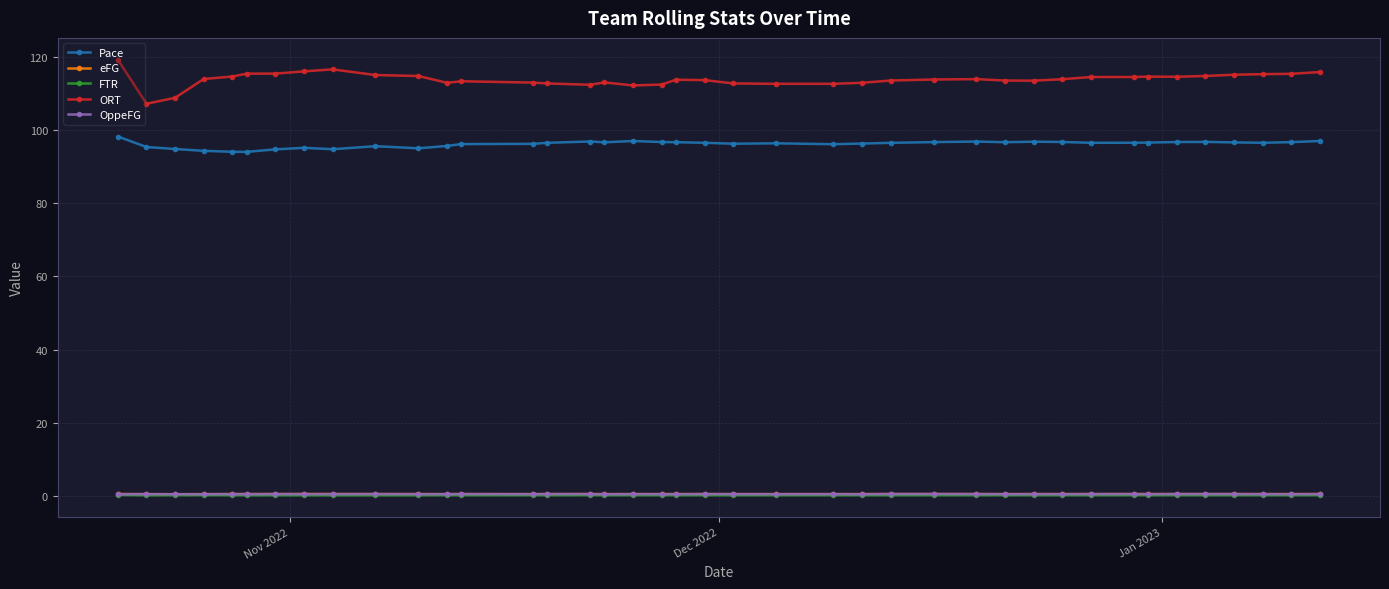

Which series has the widest spread of values?

ORT